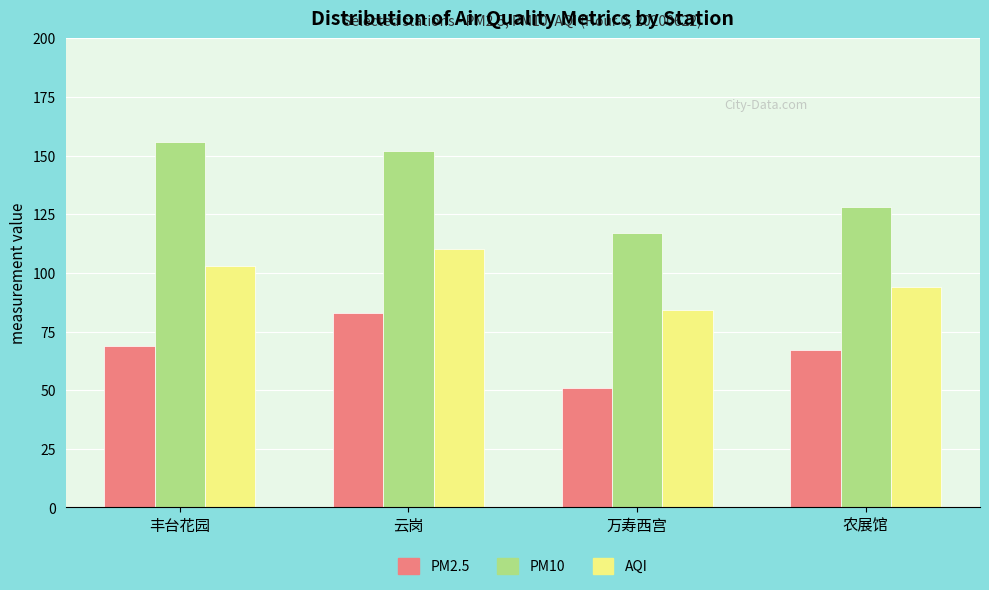

Reading left to right, transcribe all the data shown in this chart.

PM2.5: 丰台花园=69	云岗=83	万寿西宫=51	农展馆=67
PM10: 丰台花园=156	云岗=152	万寿西宫=117	农展馆=128
AQI: 丰台花园=103	云岗=110	万寿西宫=84	农展馆=94